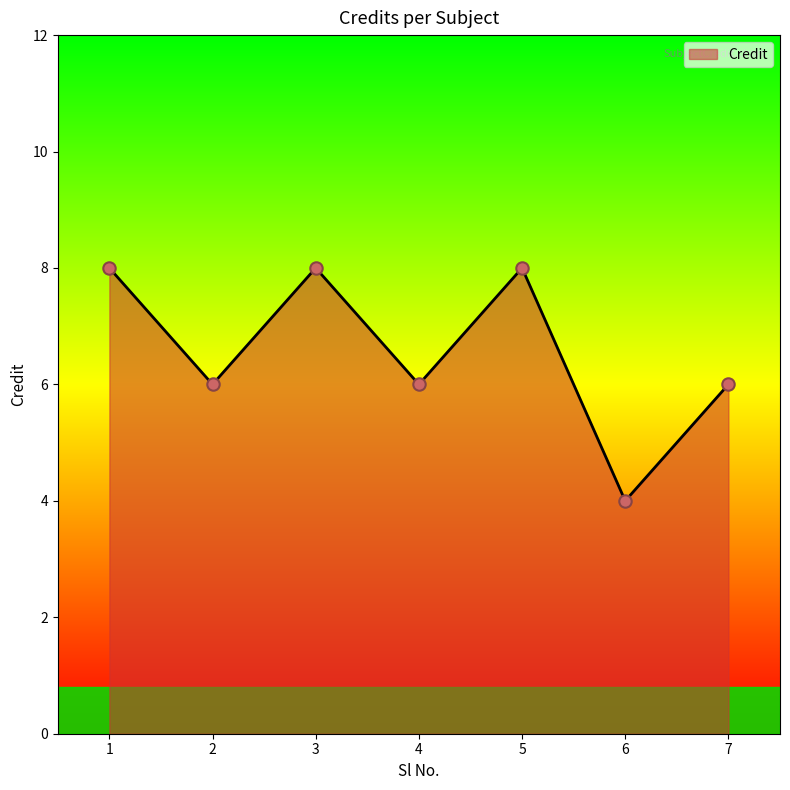

What is the ratio of the value at 7 to the value at 6?

1.5